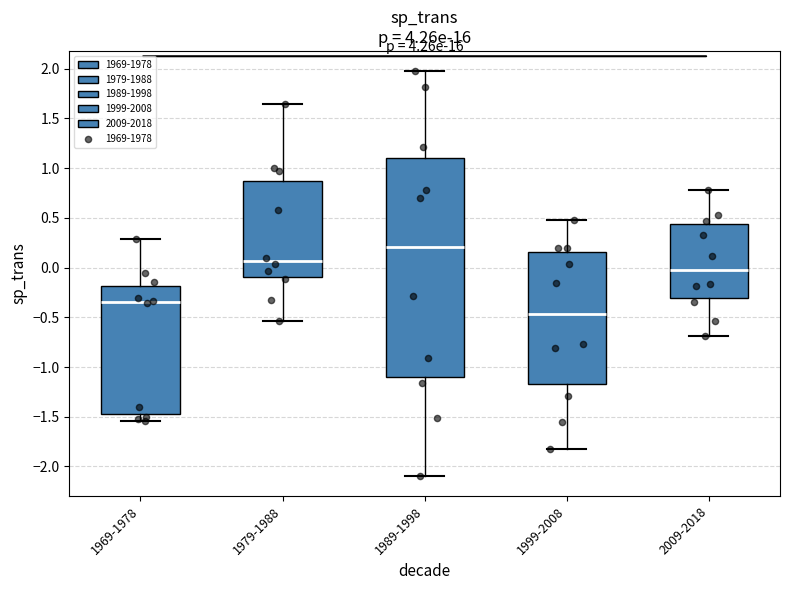

Reading left to right, transcribe this box plot: for each box, give where its median line is, the range the box spans, and where its two whiskers end, as read against the y-axis. The values are not printed on the chart, so give them approximately, as read against the axis.

1969-1978: median -0.35, box -1.45 to -0.20, whiskers -1.55 to 0.30
1979-1988: median 0.05, box -0.10 to 0.85, whiskers -0.55 to 1.65
1989-1998: median 0.20, box -1.10 to 1.10, whiskers -2.10 to 2.00
1999-2008: median -0.45, box -1.15 to 0.15, whiskers -1.80 to 0.50
2009-2018: median 0.00, box -0.30 to 0.45, whiskers -0.70 to 0.80